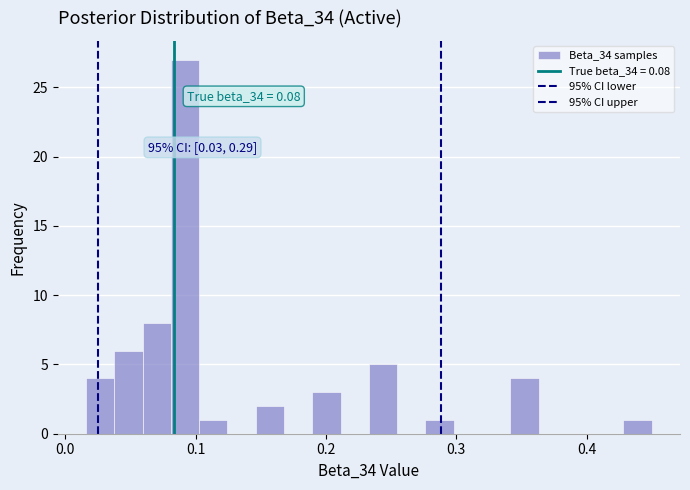

Read against the x-axis, roughly where is the centre of the tallest bar?

0.09